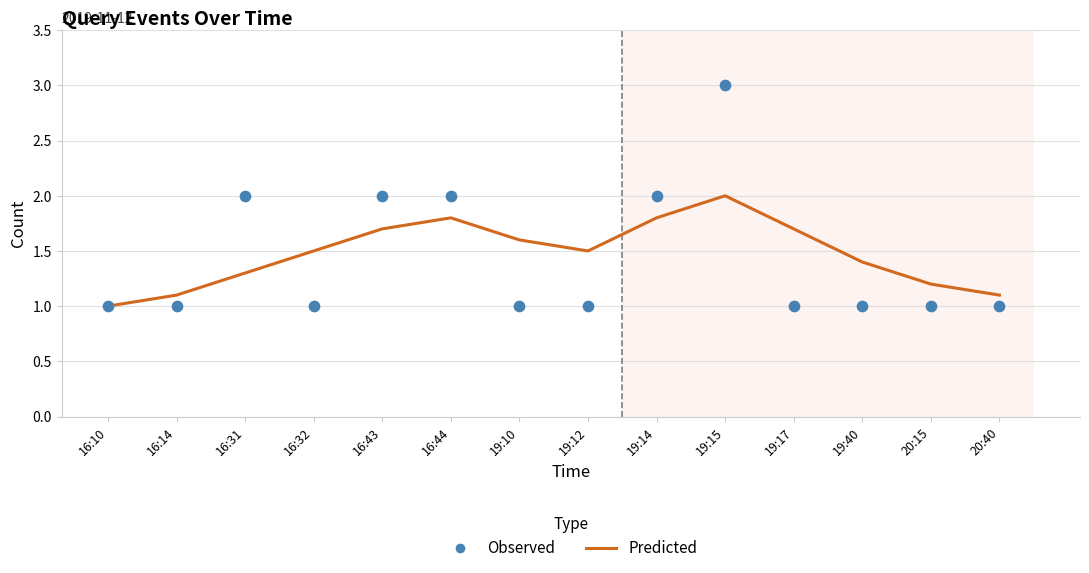

What are all the series names shown in the legend?

Predicted, Observed